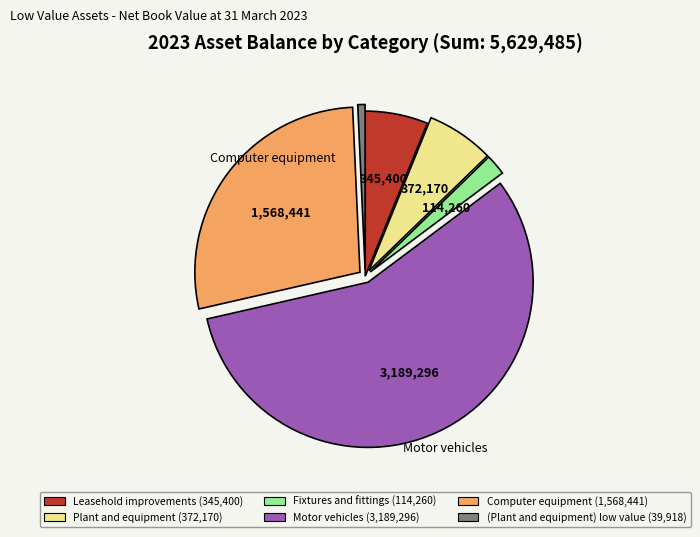

Is it true that Fixtures and fittings is 2% of the pie?

True